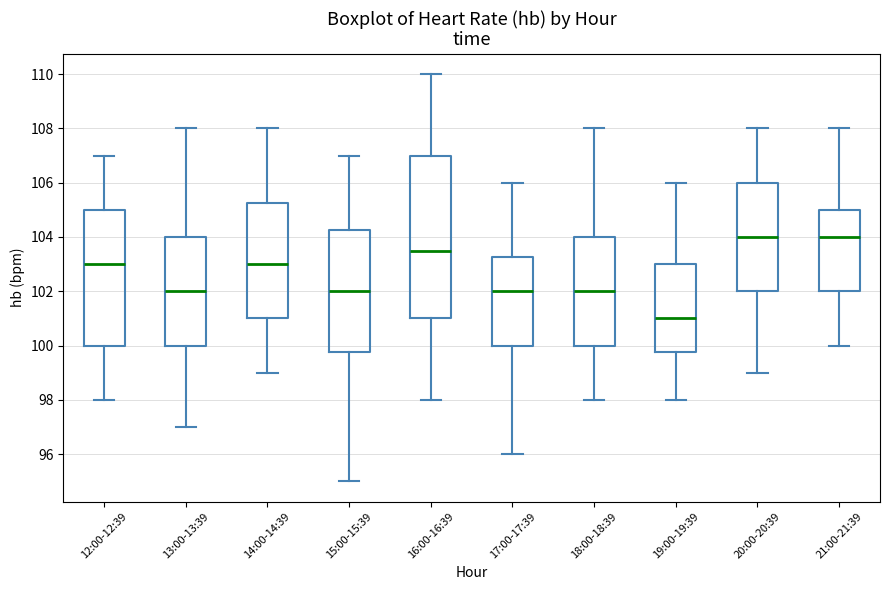

Reading left to right, read every box against the y-axis: the position of its median line, the range the box covers, and the ends of its whiskers. The values are not printed on the chart, so give them approximately, as read against the axis.

12:00-12:39: median 103.0, box 100.0 to 105.0, whiskers 98.0 to 107.0
13:00-13:39: median 102.0, box 100.0 to 104.0, whiskers 97.0 to 108.0
14:00-14:39: median 103.0, box 101.0 to 105.2, whiskers 99.0 to 108.0
15:00-15:39: median 102.0, box 99.8 to 104.2, whiskers 95.0 to 107.0
16:00-16:39: median 103.6, box 101.0 to 107.0, whiskers 98.0 to 110.0
17:00-17:39: median 102.0, box 100.0 to 103.2, whiskers 96.0 to 106.0
18:00-18:39: median 102.0, box 100.0 to 104.0, whiskers 98.0 to 108.0
19:00-19:39: median 101.0, box 99.8 to 103.0, whiskers 98.0 to 106.0
20:00-20:39: median 104.0, box 102.0 to 106.0, whiskers 99.0 to 108.0
21:00-21:39: median 104.0, box 102.0 to 105.0, whiskers 100.0 to 108.0